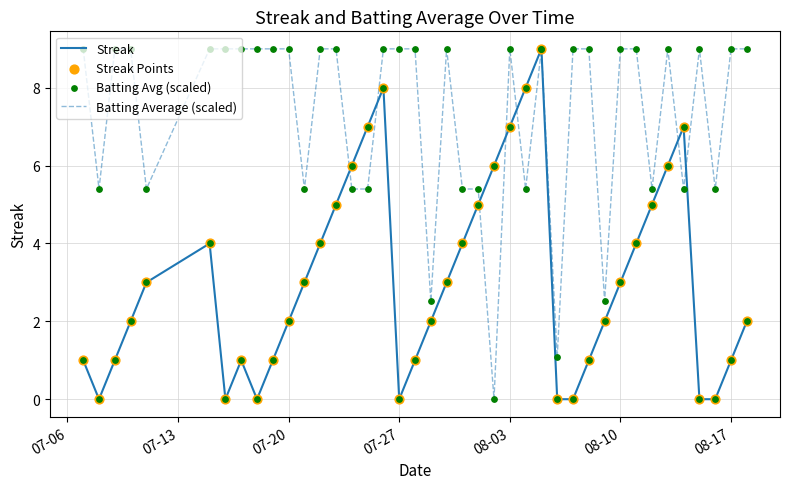

Which series has the largest total across all categories?

Batting Average (scaled)